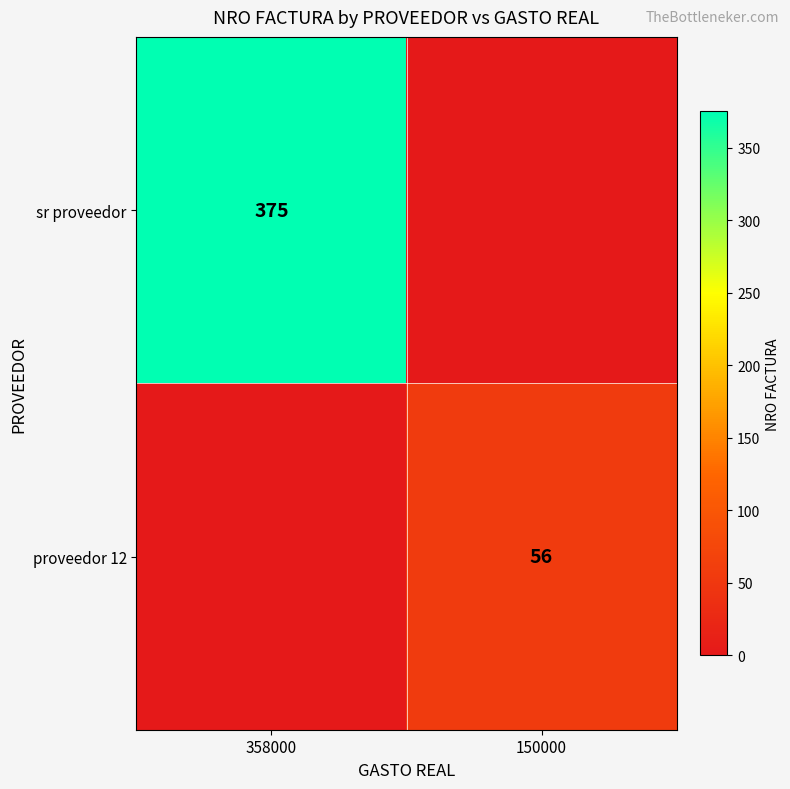

The value of sr proveedor at 358000 is 375. True or false?

True